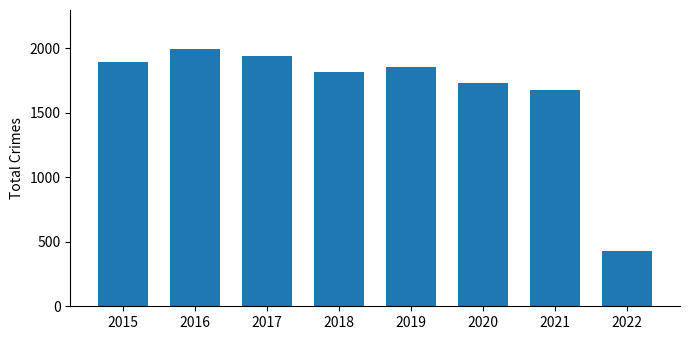

Where does the data first go above 1853?

2015